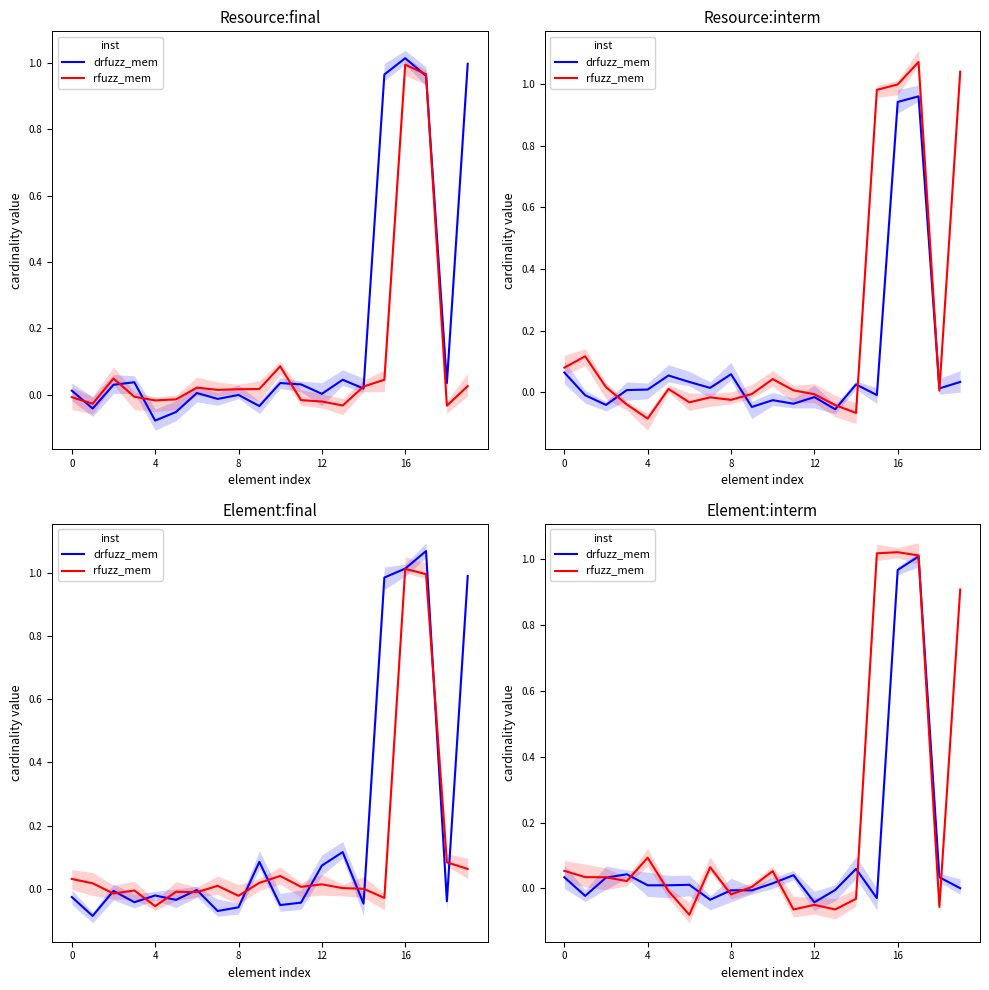

After their last crossing, which series has the higher values: rfuzz_mem or drfuzz_mem?

rfuzz_mem